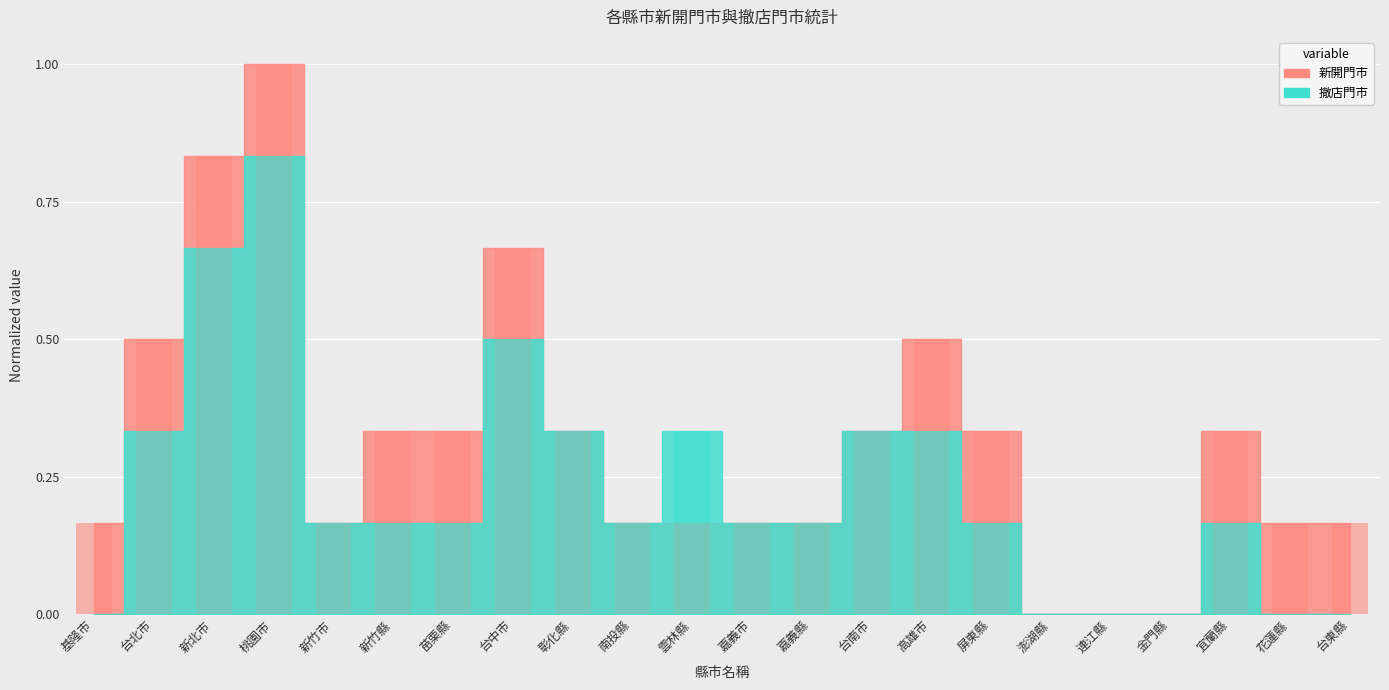

Which series has the largest total across all categories?

新開門市